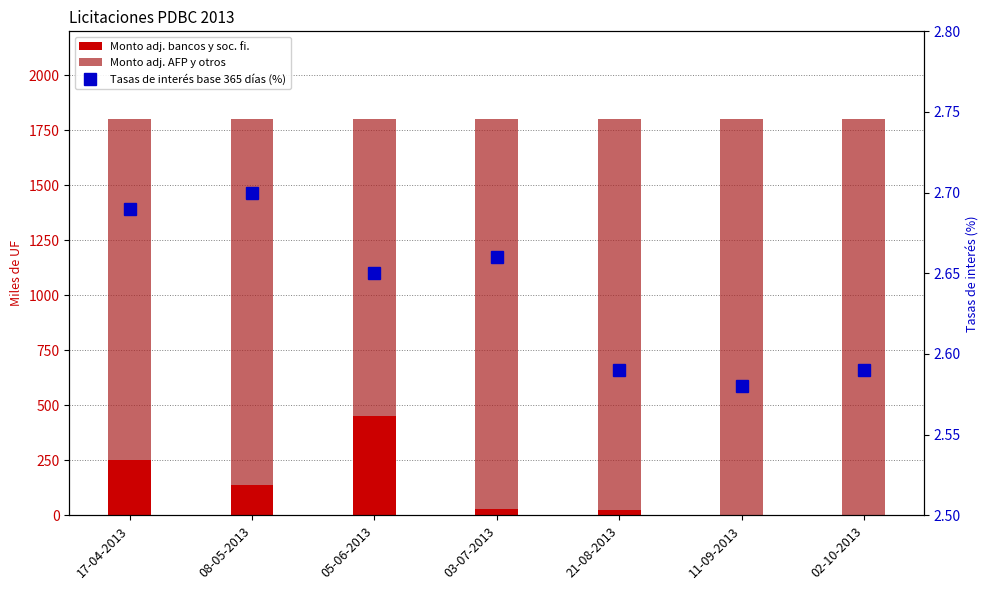

Is the value of Monto adj. bancos y soc. fi. at 17-04-2013 greater than the value of Monto adj. AFP y otros at 11-09-2013?

No